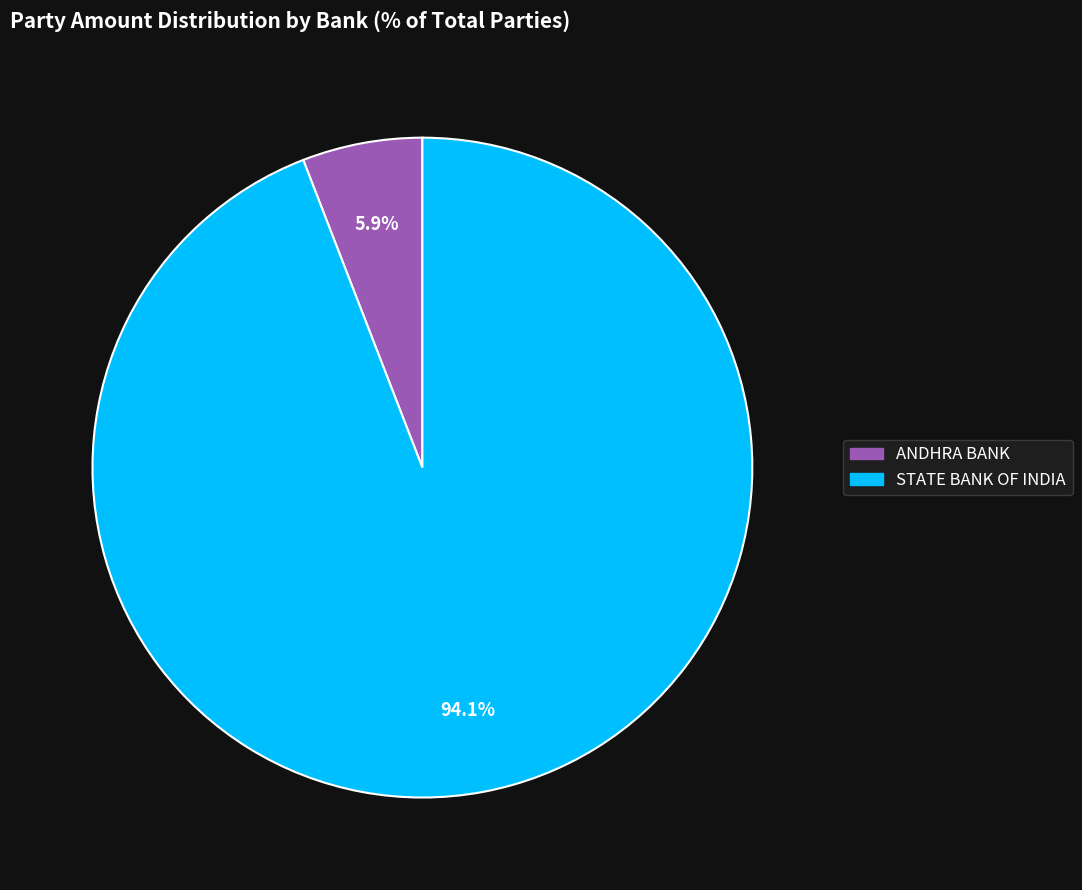

To the nearest percent, what is the combined percentage of STATE BANK OF INDIA and ANDHRA BANK?

100%